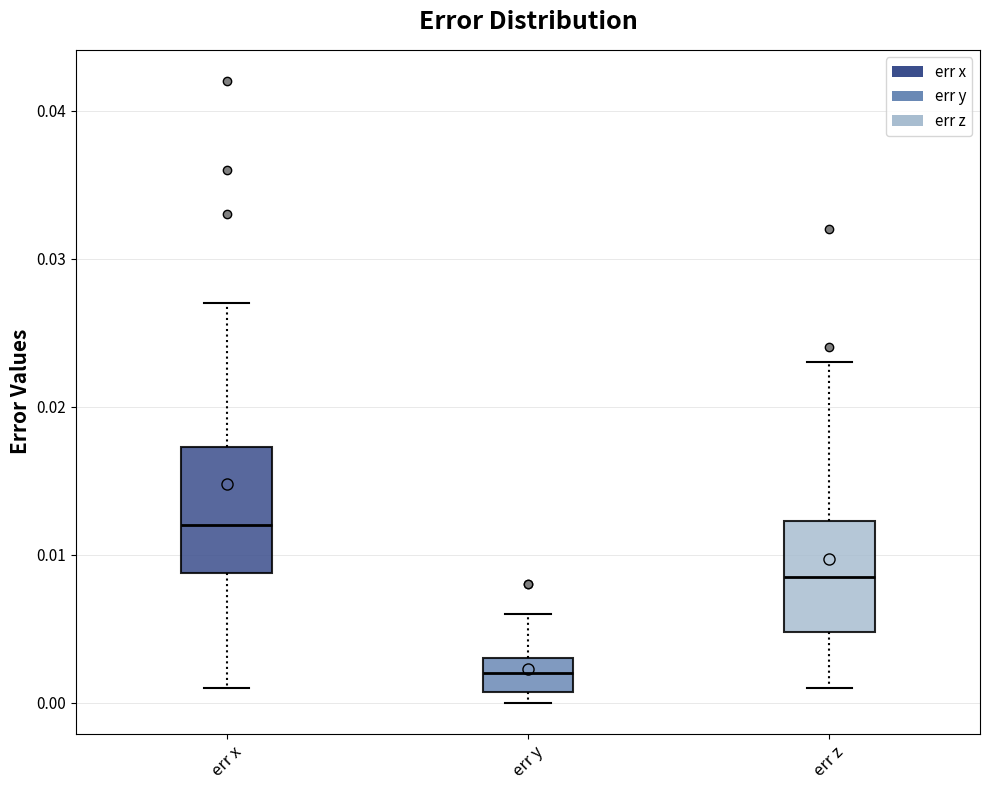

Which box is the tallest, from its lower edge to its upper edge?

err x